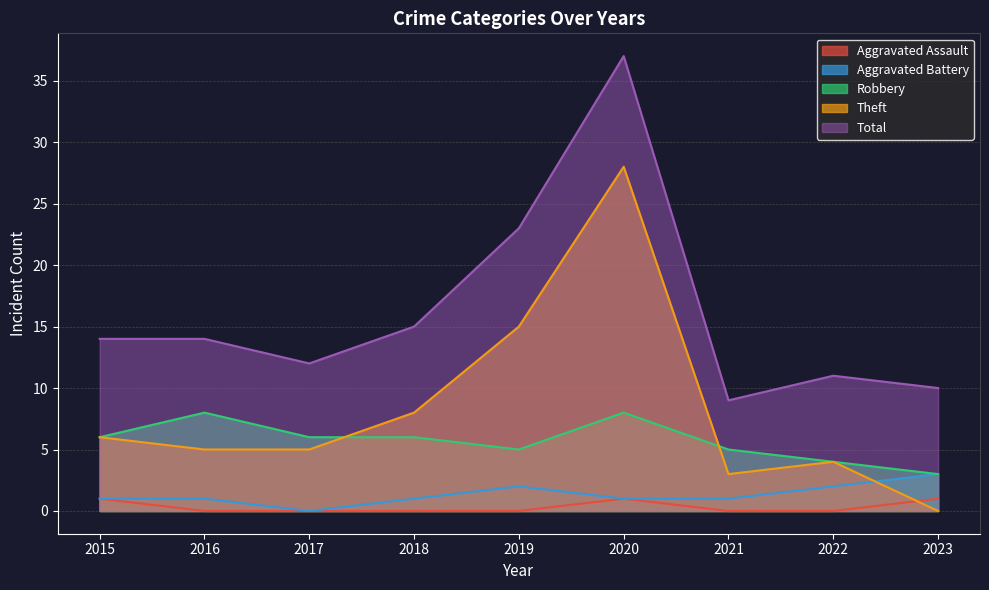

Which series changed the most between 2017 and 2023?

Theft